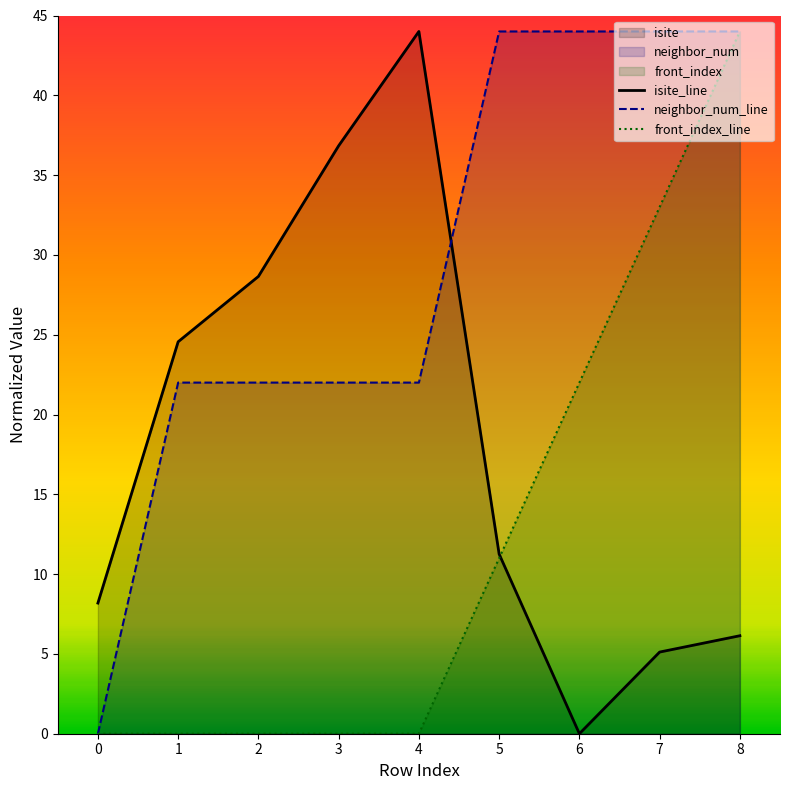

Which series ends up on top after the final intersection of isite_line and neighbor_num_line?

neighbor_num_line